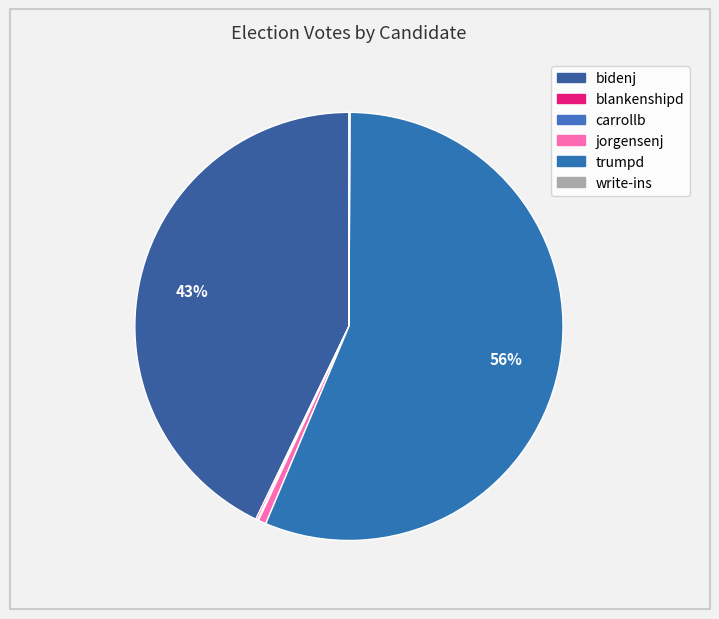

What percentage is NOT represented by blankenshipd?

99.9%